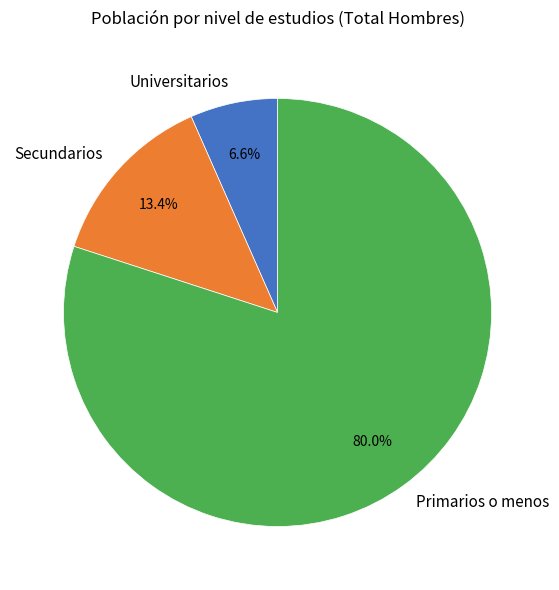

Is it true that Primarios o menos is 86% of the pie?

False